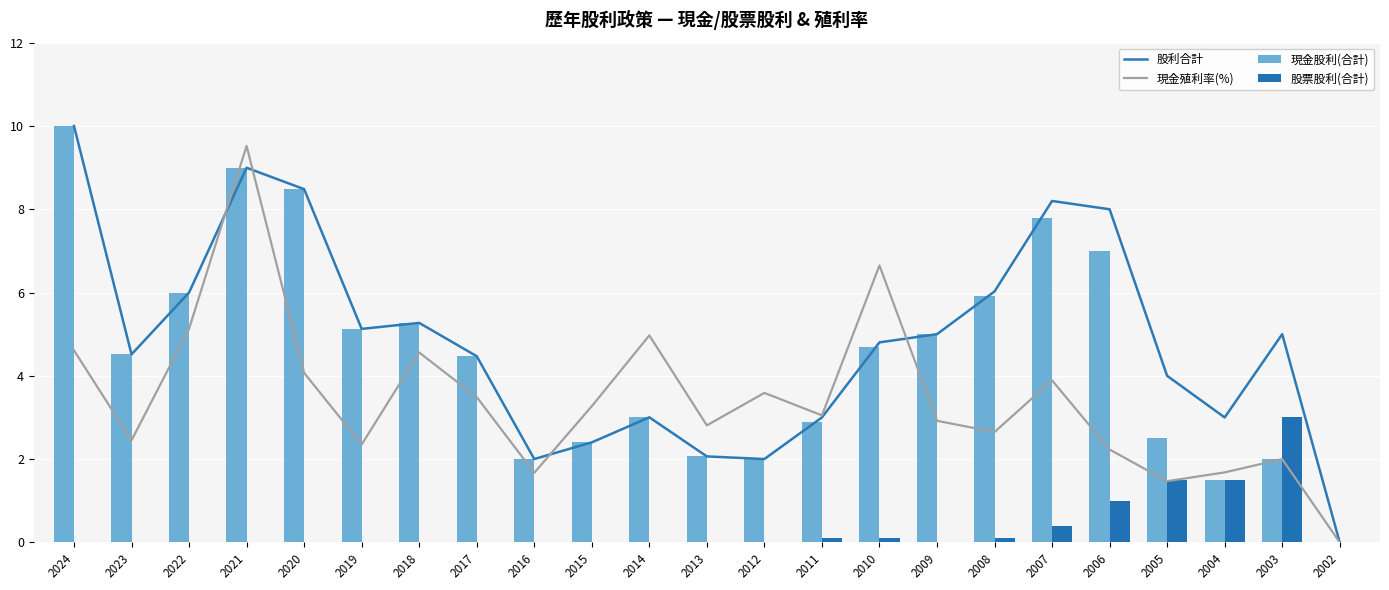

Where does the 股利合計 series first go above 4?

2024